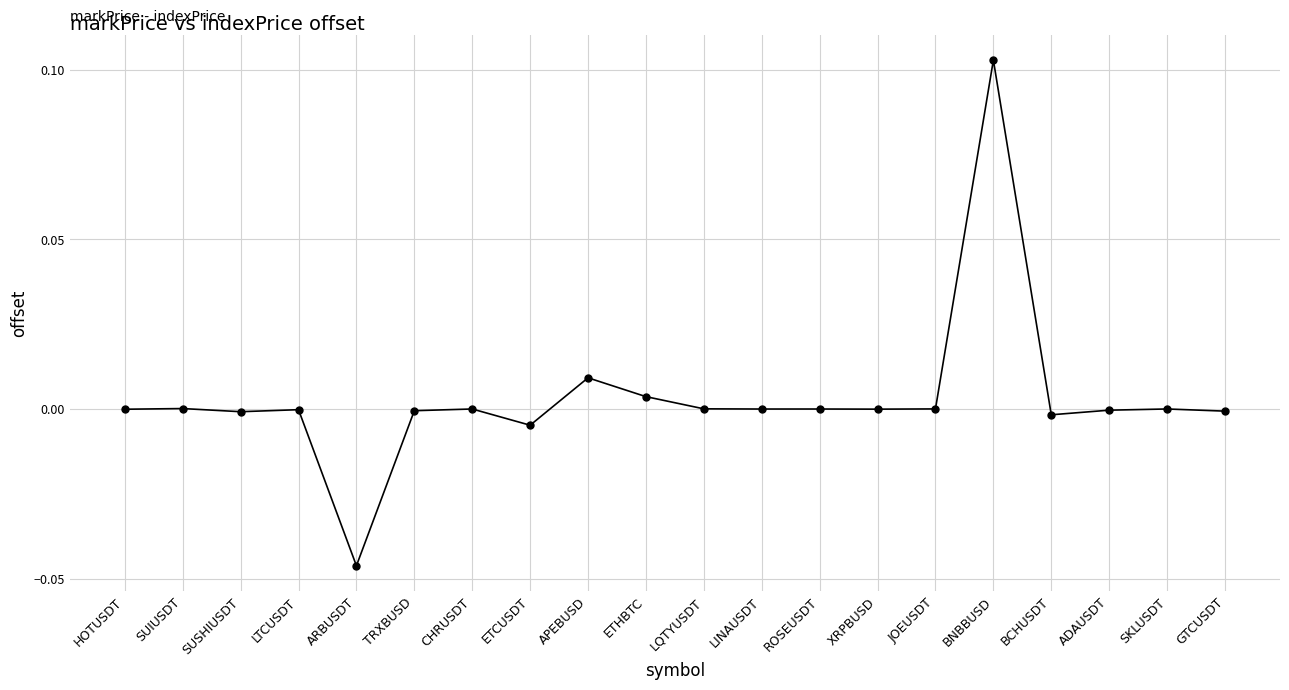

True or false: the data shows 0.0 at LQTYUSDT.

True